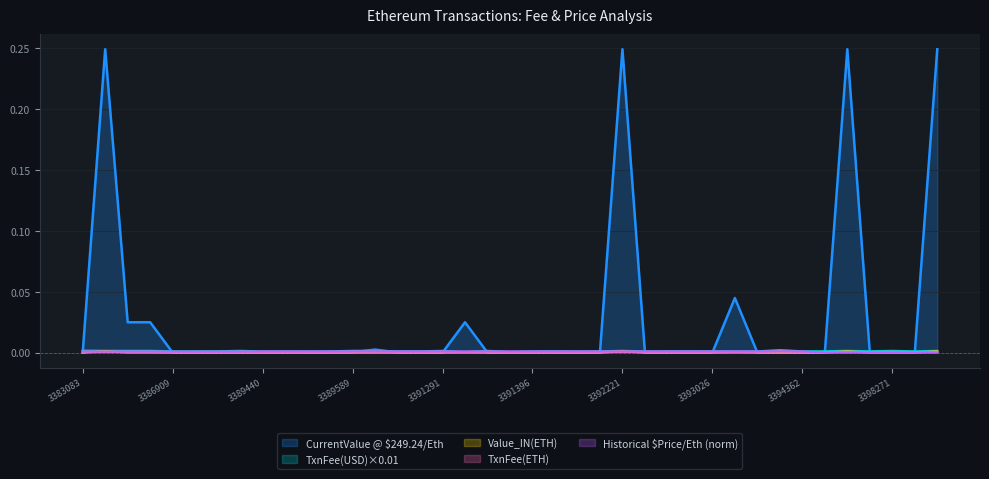

Where is TxnFee(ETH) nearest to the value 0?

3391300